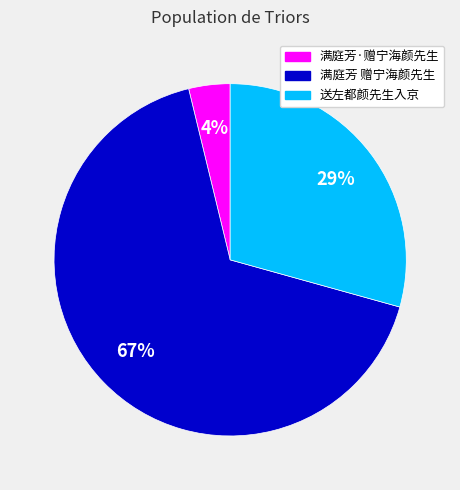

Is the sum of 满庭芳·赠宁海颜先生 and 送左都颜先生入京 greater than half?

No